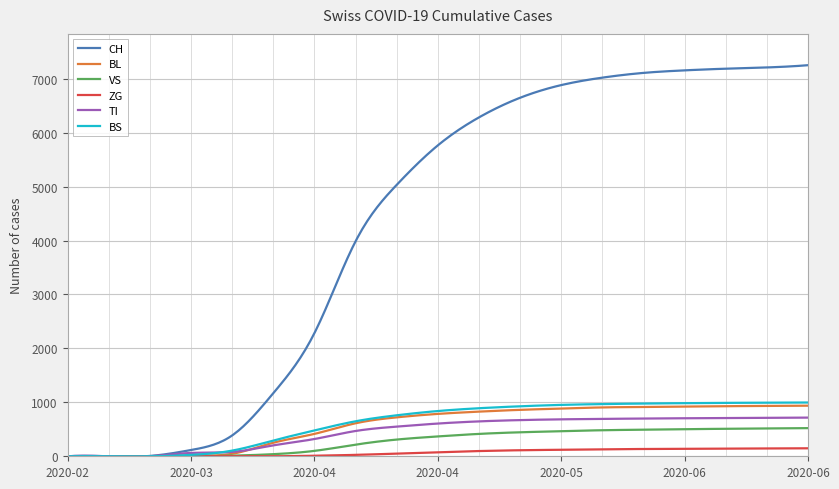

What is the maximum value for CH?

7252.0